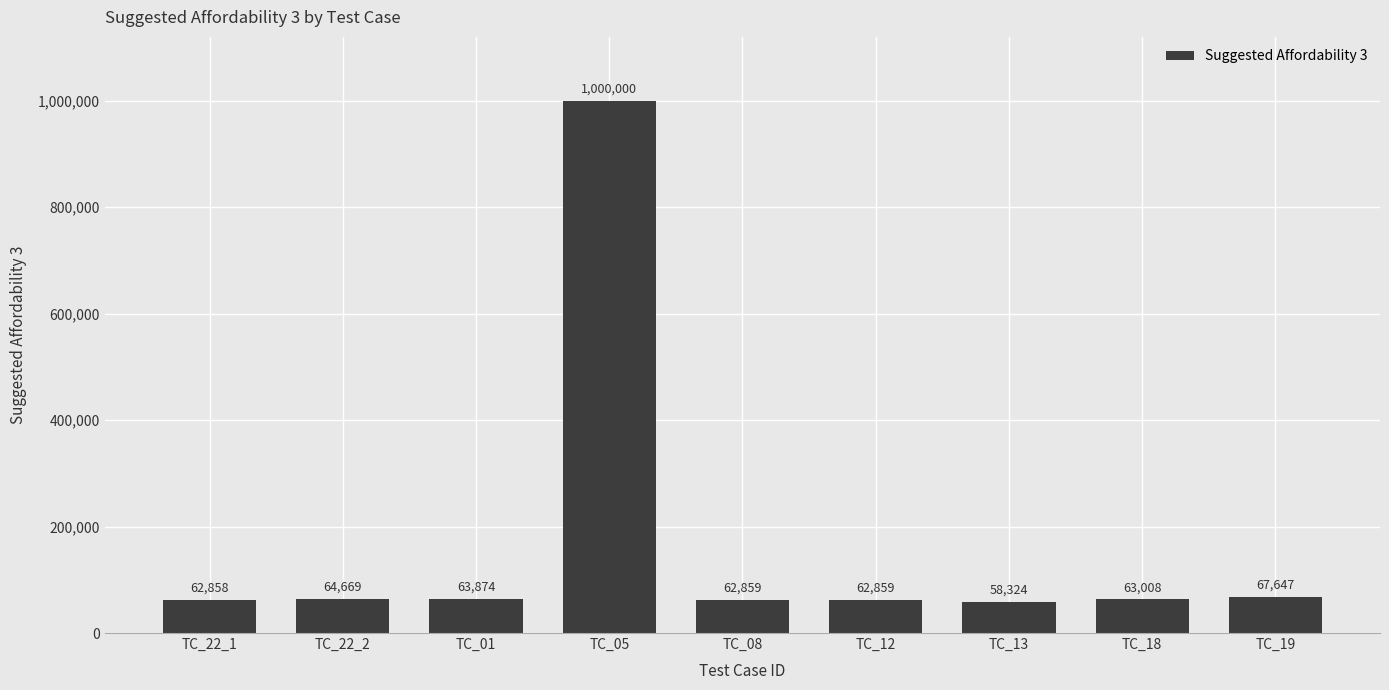

Reading left to right, extract all data points from this chart.

TC_22_1=62858	TC_22_2=64669	TC_01=63874	TC_05=1000000	TC_08=62859	TC_12=62859	TC_13=58324	TC_18=63008	TC_19=67647